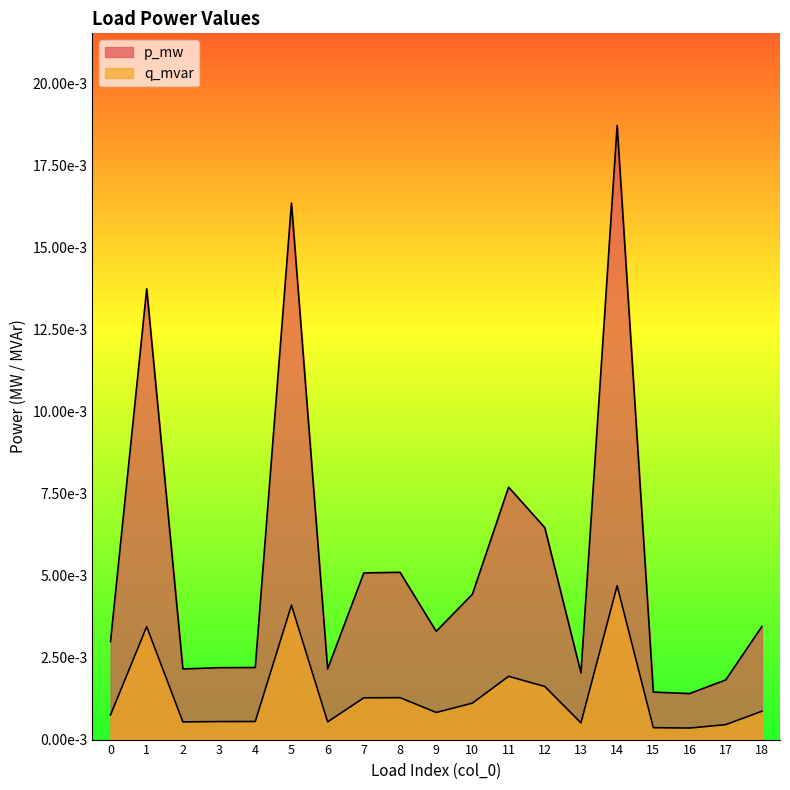

Is the value of p_mw at 17 greater than the value of q_mvar at 17?

Yes